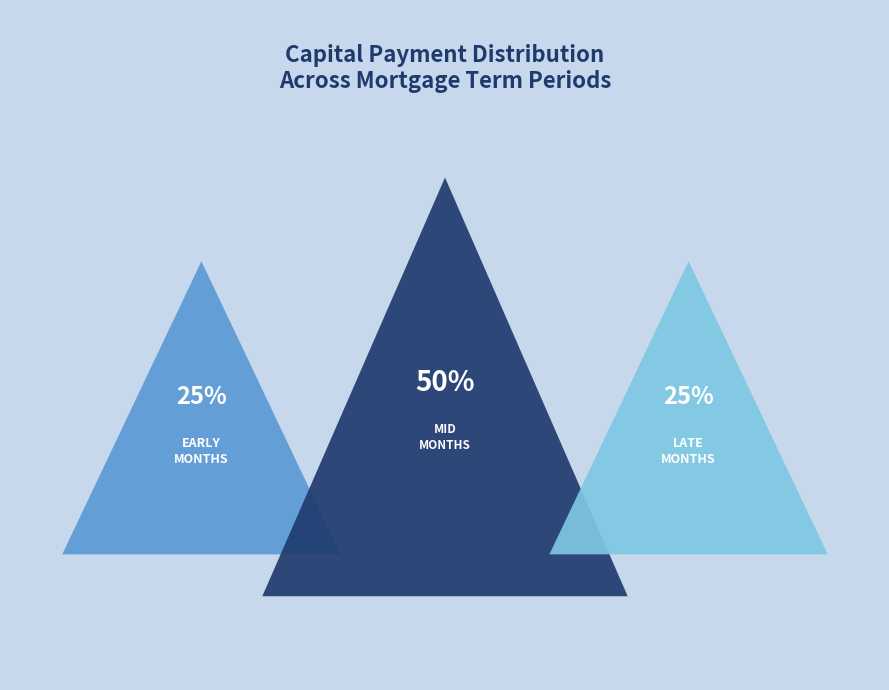

Is Month 12 the majority of the pie?

No